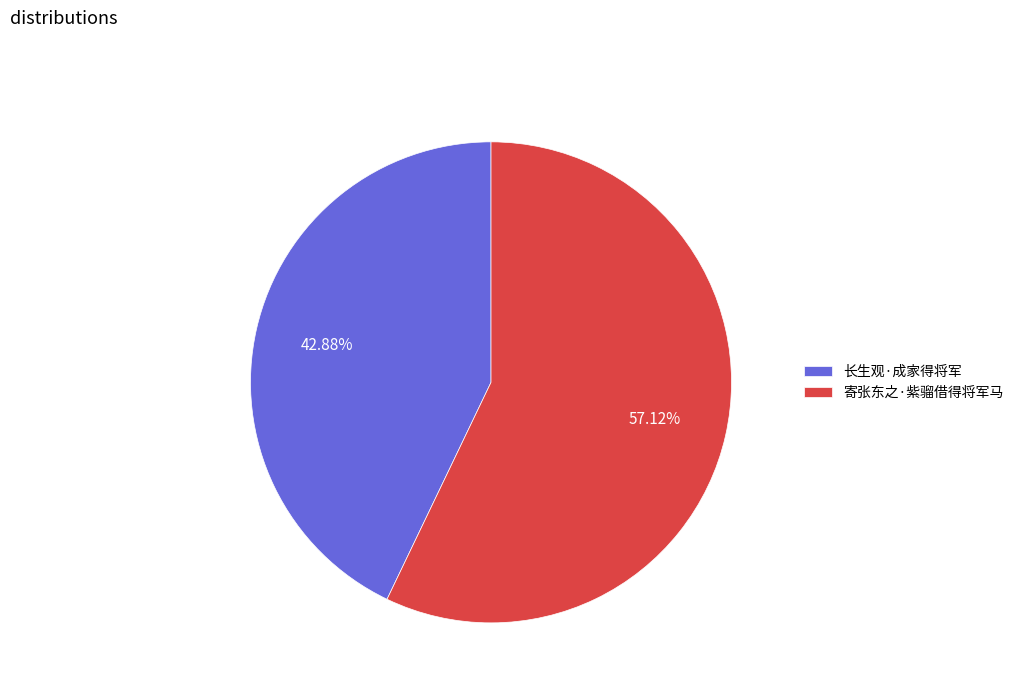

Which has a higher value, 长生观·成家得将军 or 寄张东之·紫骝借得将军马?

寄张东之·紫骝借得将军马